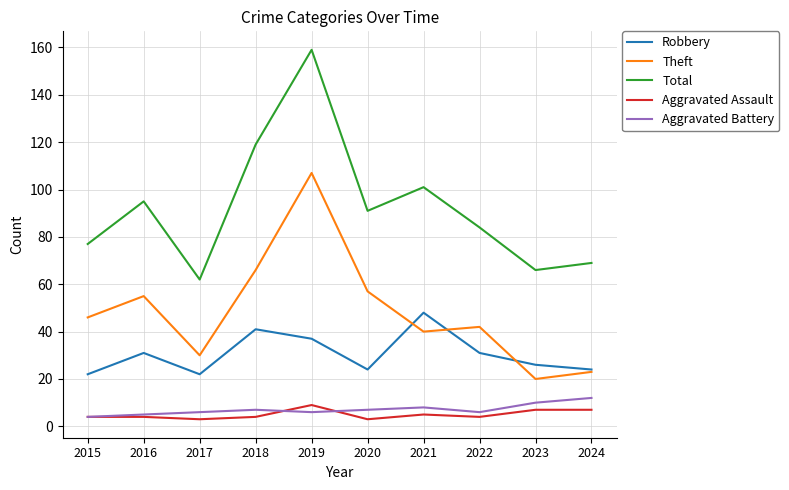

Is it true that Aggravated Battery equals 4 at 2023?

False